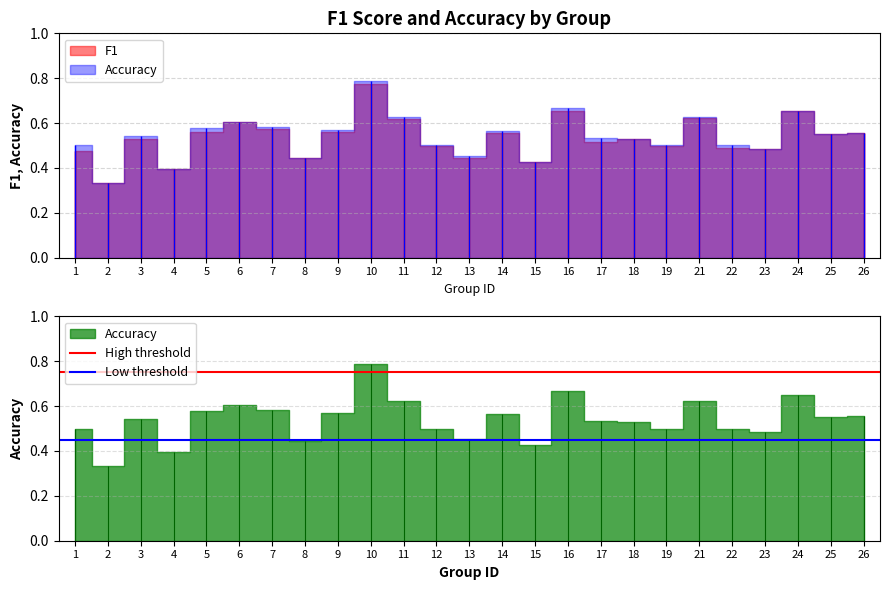

What is the value of the Low threshold point at the 2nd from the left?

0.5